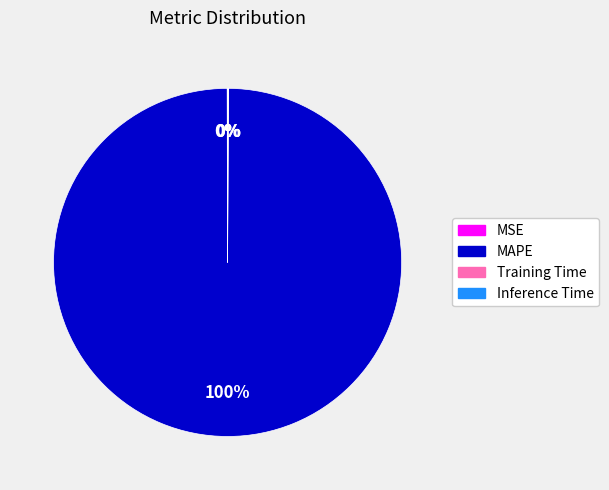

What percentage is the MAPE slice, to the nearest percent?

100%